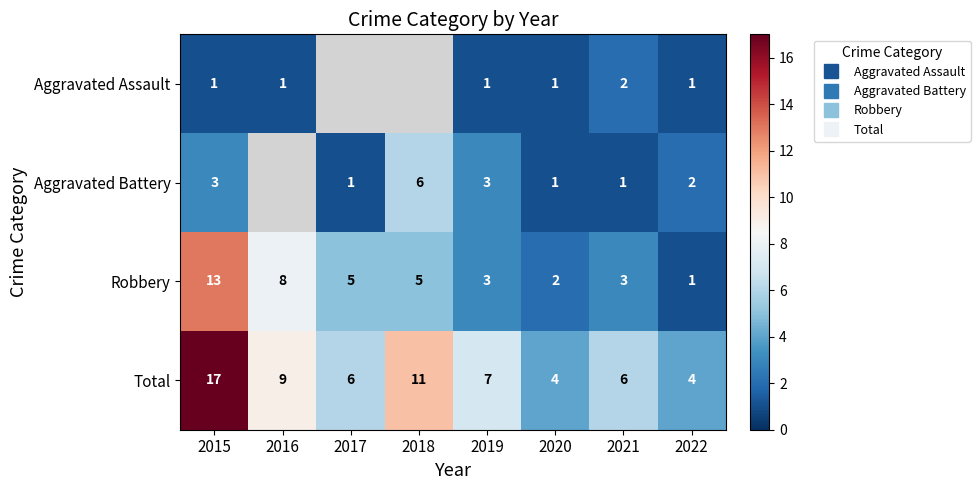

What is the difference between the maximum and minimum values in the Aggravated Battery series?

5.0